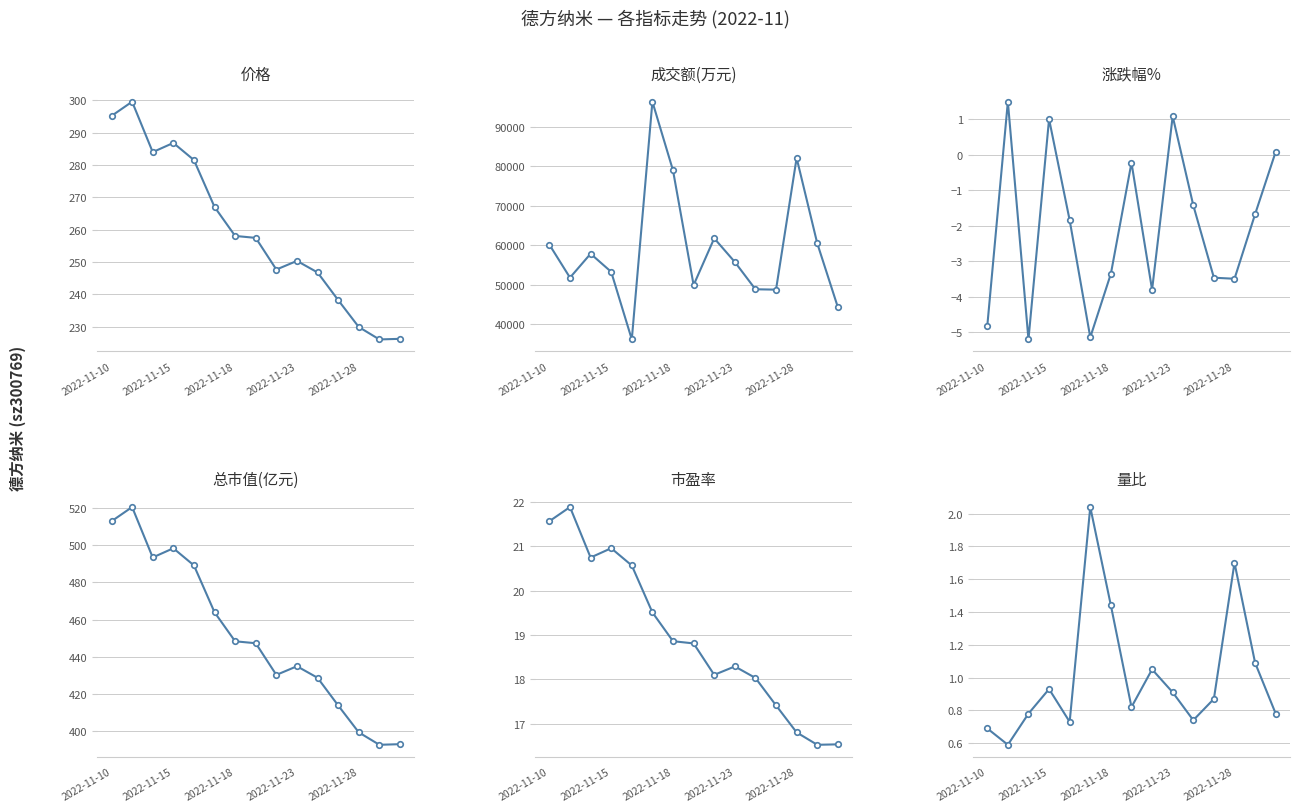

Between 8 and 12, which series saw the biggest shift?

成交额(万元)